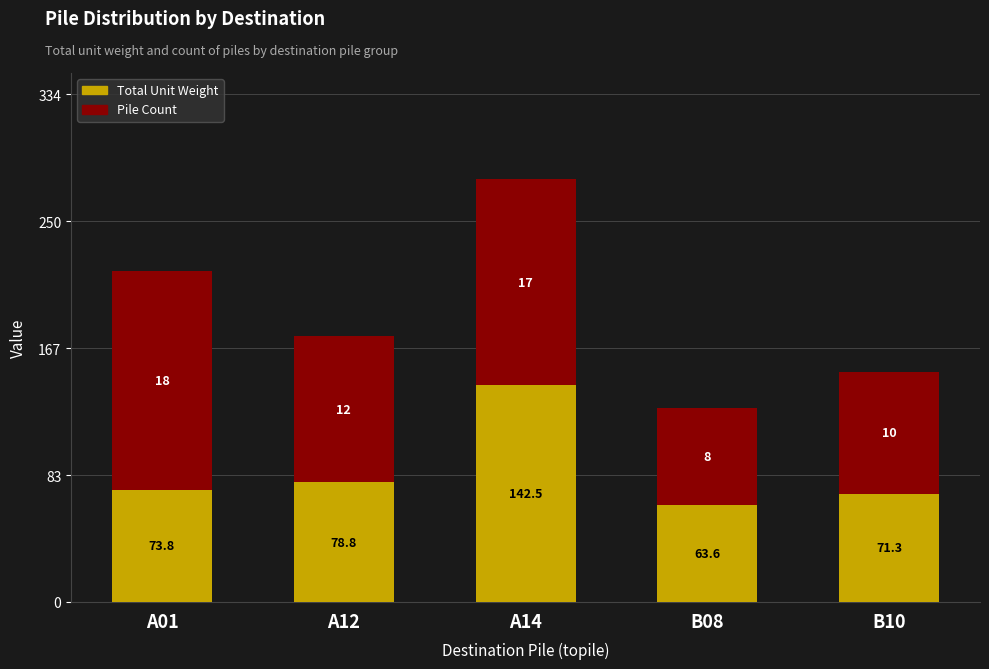

Reading left to right, transcribe the values for Total Unit Weight.

A01=73.8	A12=78.8	A14=142.5	B08=63.6	B10=71.3